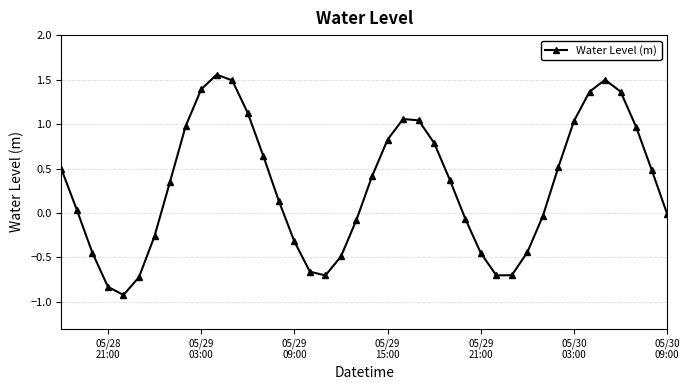

How many points are lower than both their immediate neighbors (excluding endpoints)?

3